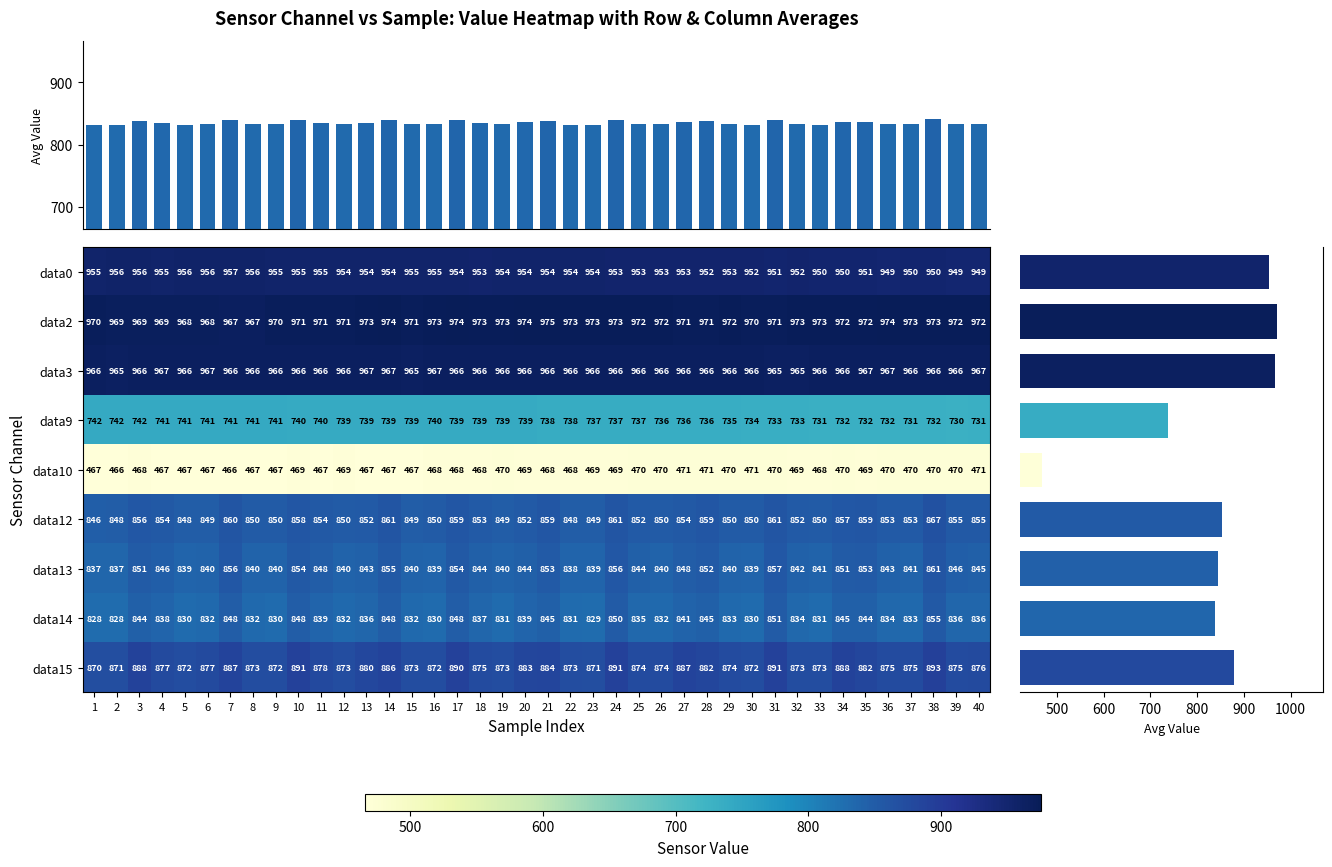

What is the smallest value displayed?

466